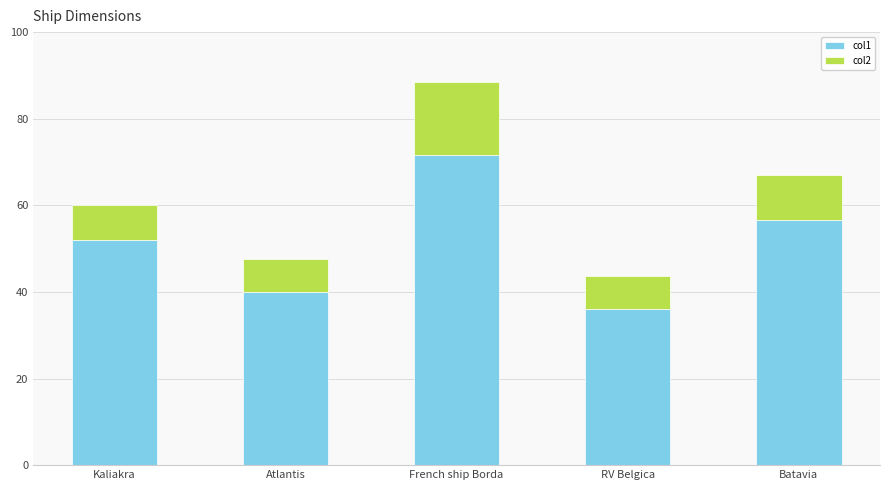

List the labels in order of col1 value, smallest first.

RV Belgica, Atlantis, Kaliakra, Batavia, French ship Borda